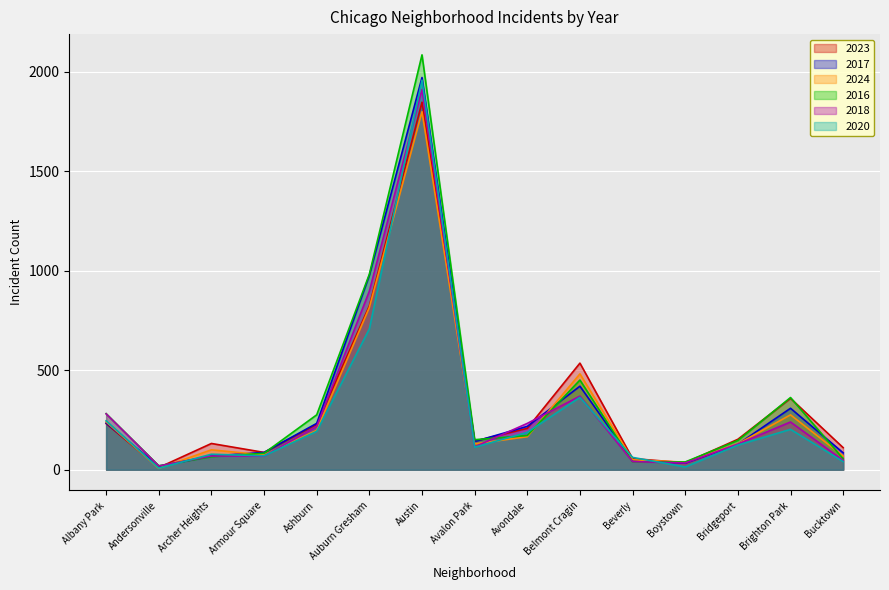

At which label does 2018 first exceed 129?

Albany Park